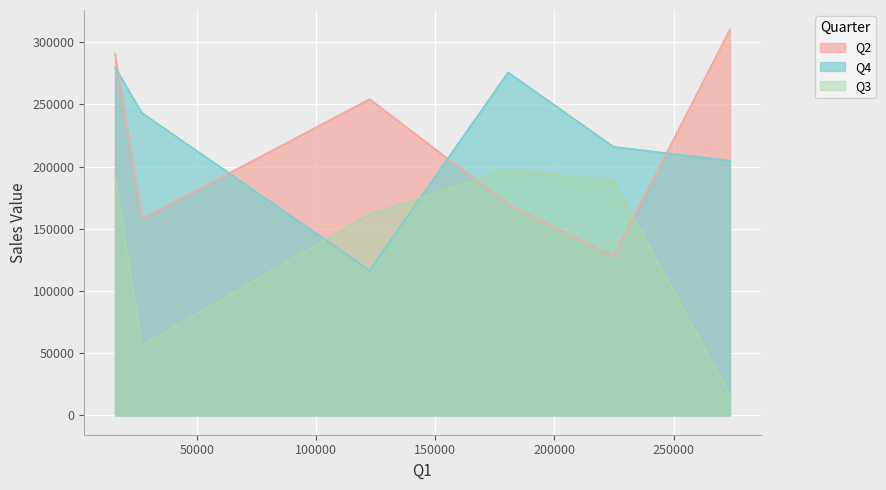

How many times do Q4 and Q3 cross each other?

2